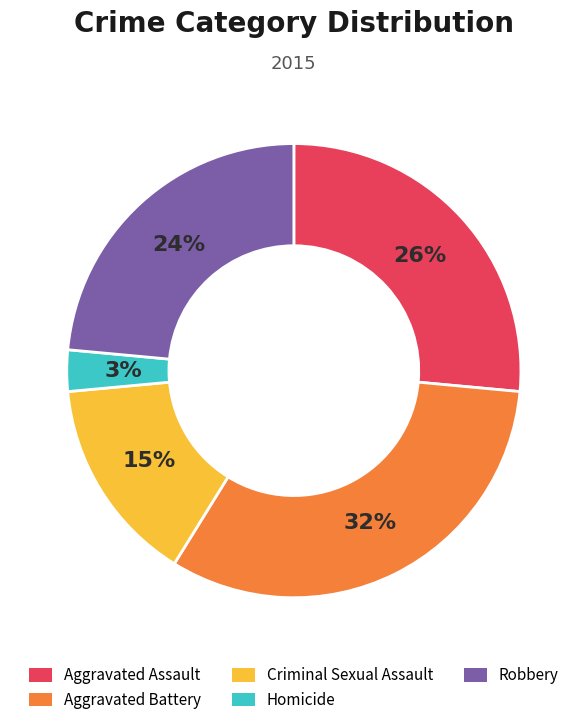

True or false: Aggravated Battery accounts for 24% of the total.

False